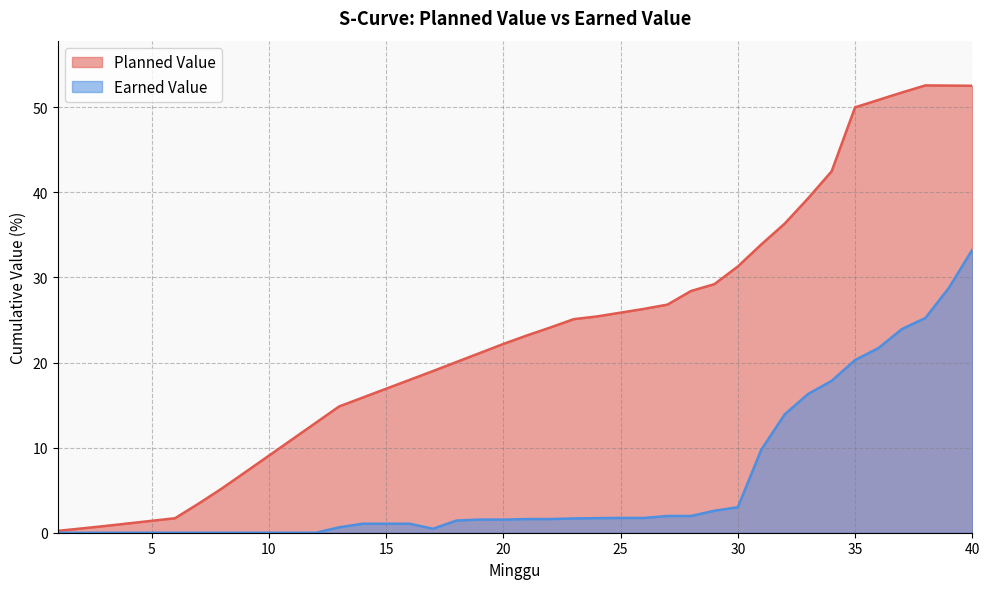

How many lines are shown in the chart?

2